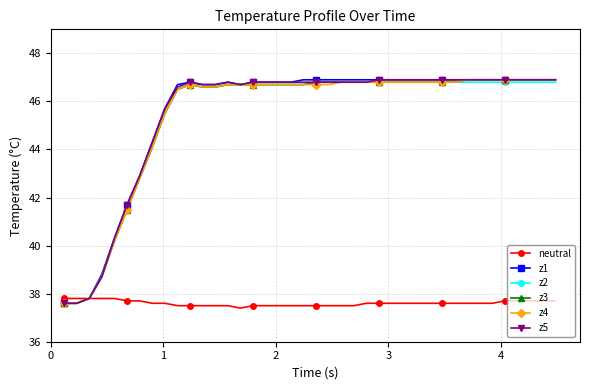

Is this an area chart (filled region under the line)?

No